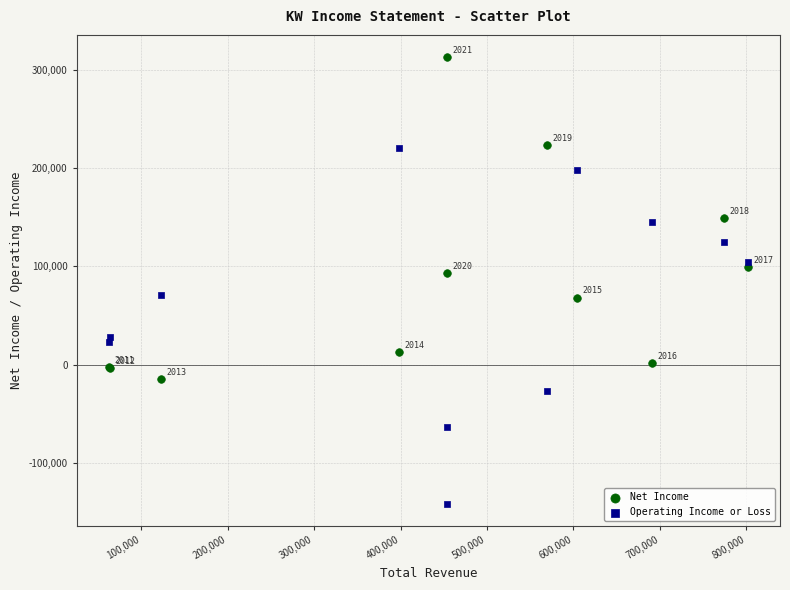

What are all the series names shown in the legend?

Net Income, Operating Income or Loss